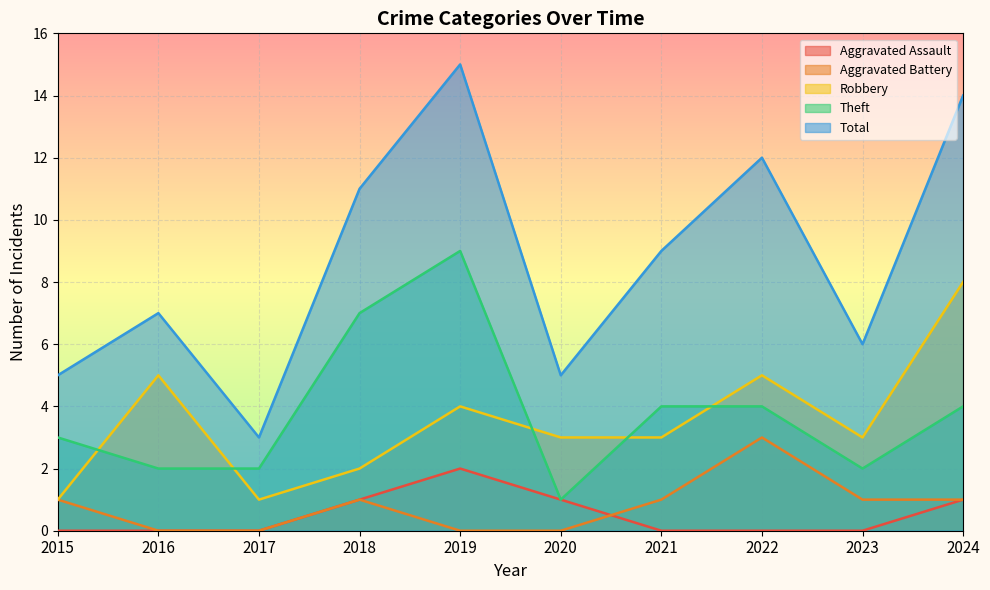

How many lines are shown in the chart?

5